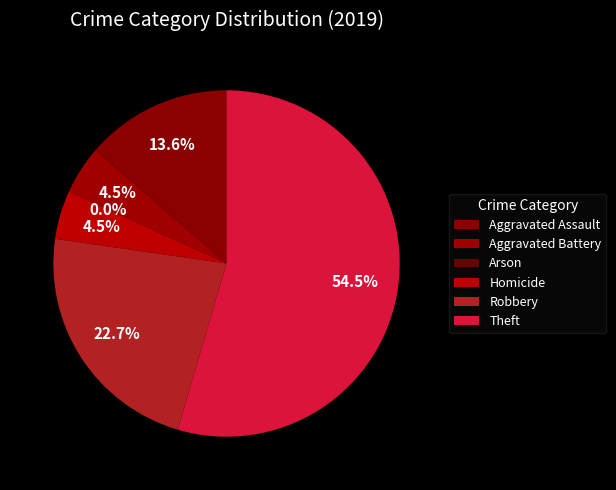

Which slice is the largest?

Theft